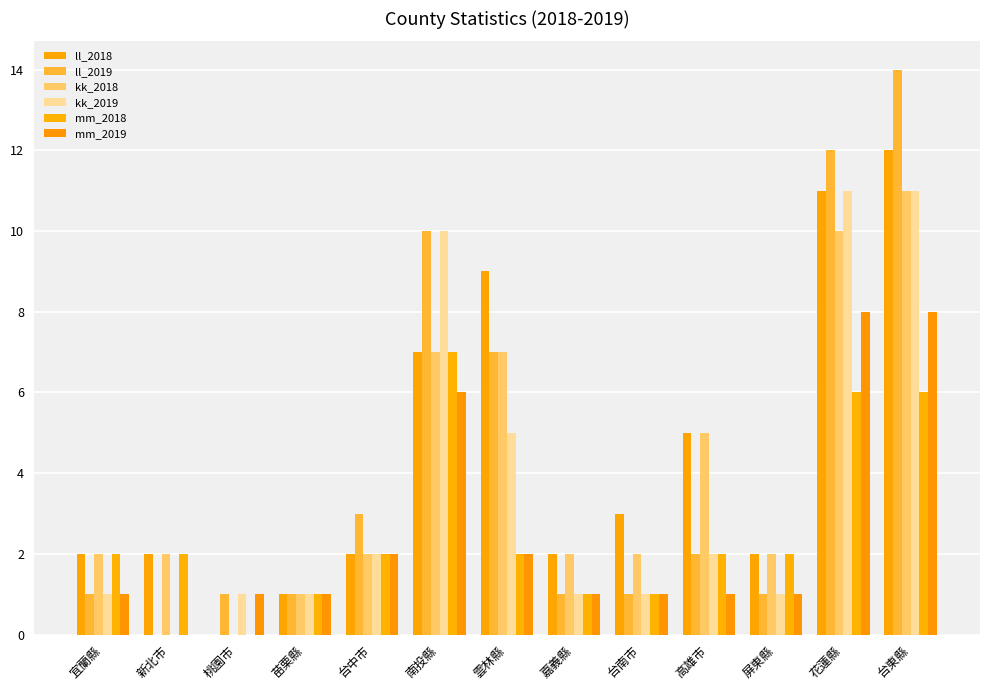

Between 新北市 and 花蓮縣, which is larger?

花蓮縣